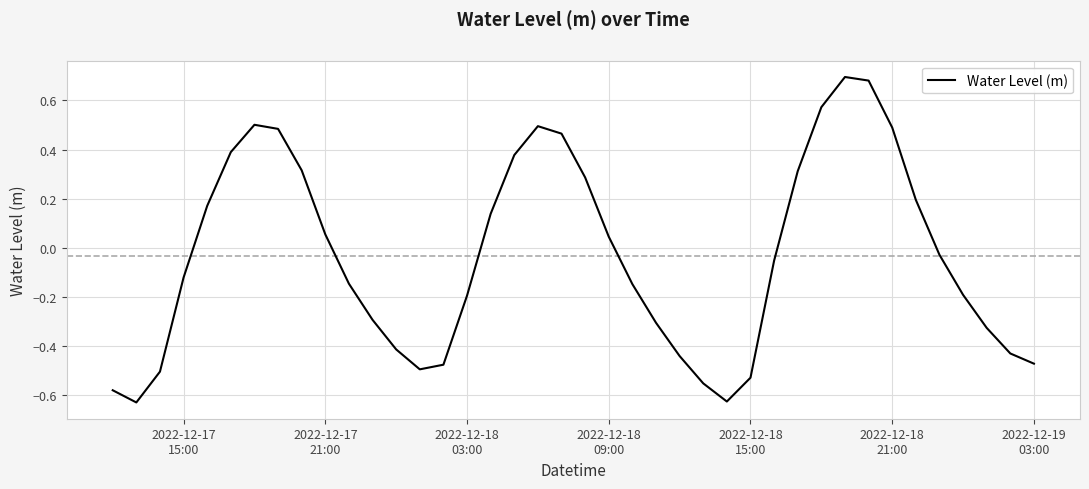

How many interior local valleys (lower than both neighbors) does the data have?

3